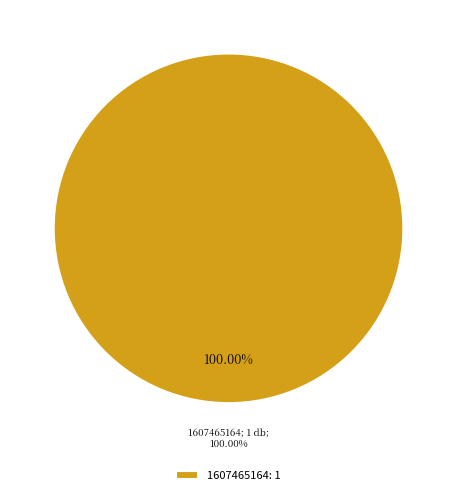

Which has a higher value, 1607799996 or 1607465164?

1607465164